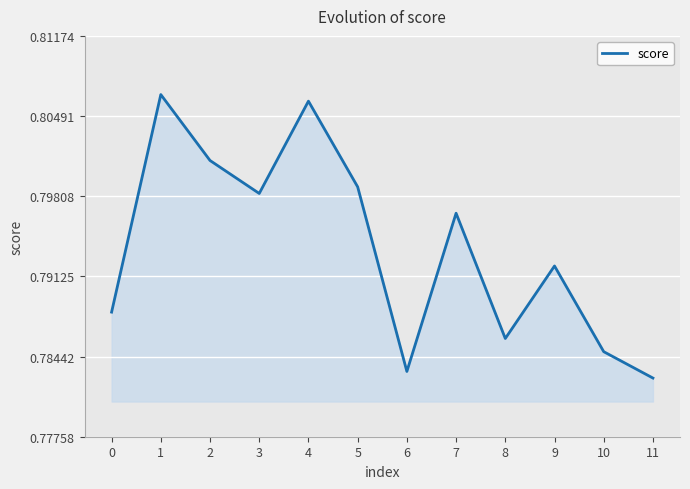

The value at 3 is 0.3. True or false?

False